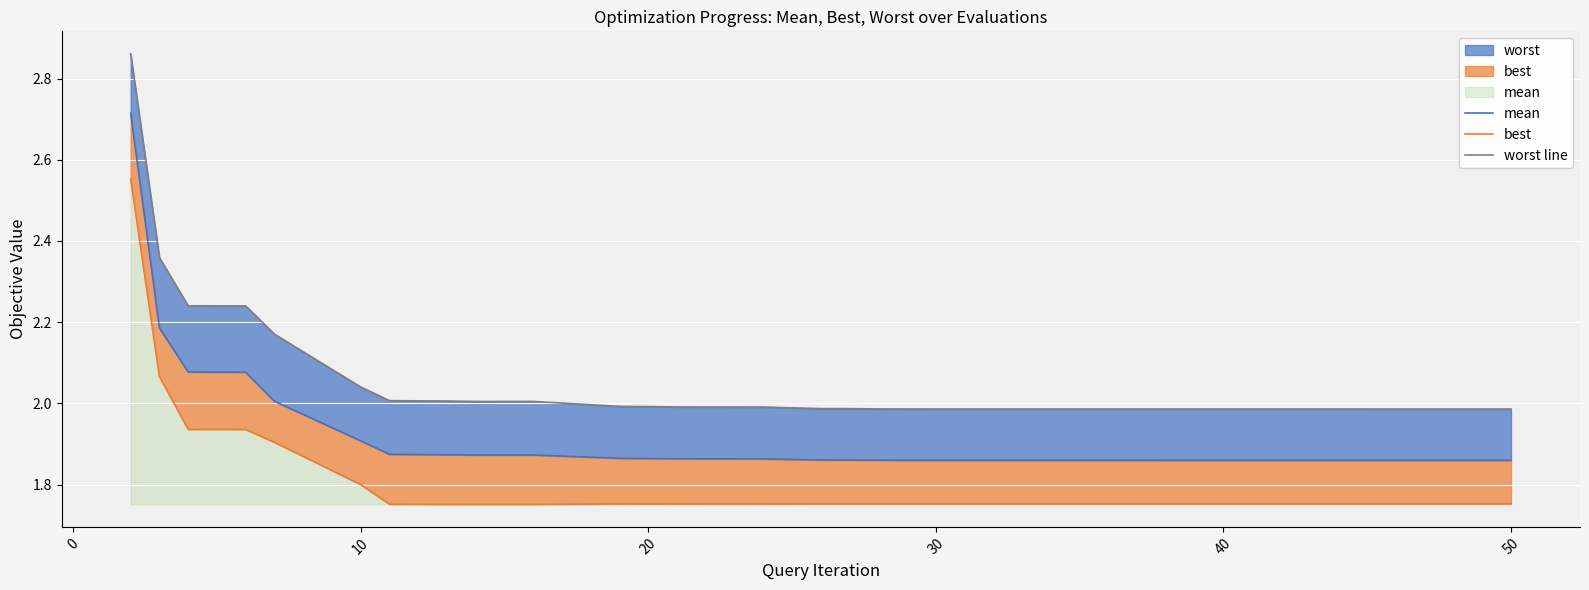

Reading left to right, what are all the values shown in this chart?

mean: 2.7	2.2	2.1	2.1	2.0	1.9	1.9	1.9	1.9	1.9	1.9	1.9	1.9	1.9	1.9	1.9	1.9	1.9	1.9	1.9	1.9	1.9	1.9	1.9	1.9	1.9	1.9	1.9	1.9	1.9
best: 2.6	2.1	1.9	1.9	1.9	1.8	1.8	1.8	1.8	1.8	1.8	1.8	1.8	1.8	1.8	1.8	1.8	1.8	1.8	1.8	1.8	1.8	1.8	1.8	1.8	1.8	1.8	1.8	1.8	1.8
worst line: 2.9	2.4	2.2	2.2	2.2	2.0	2.0	2.0	2.0	2.0	2.0	2.0	2.0	2.0	2.0	2.0	2.0	2.0	2.0	2.0	2.0	2.0	2.0	2.0	2.0	2.0	2.0	2.0	2.0	2.0